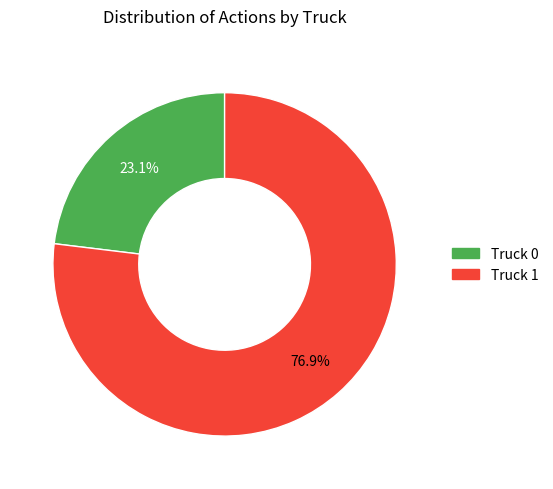

Rank the categories by value from highest to lowest.

Truck 1, Truck 0